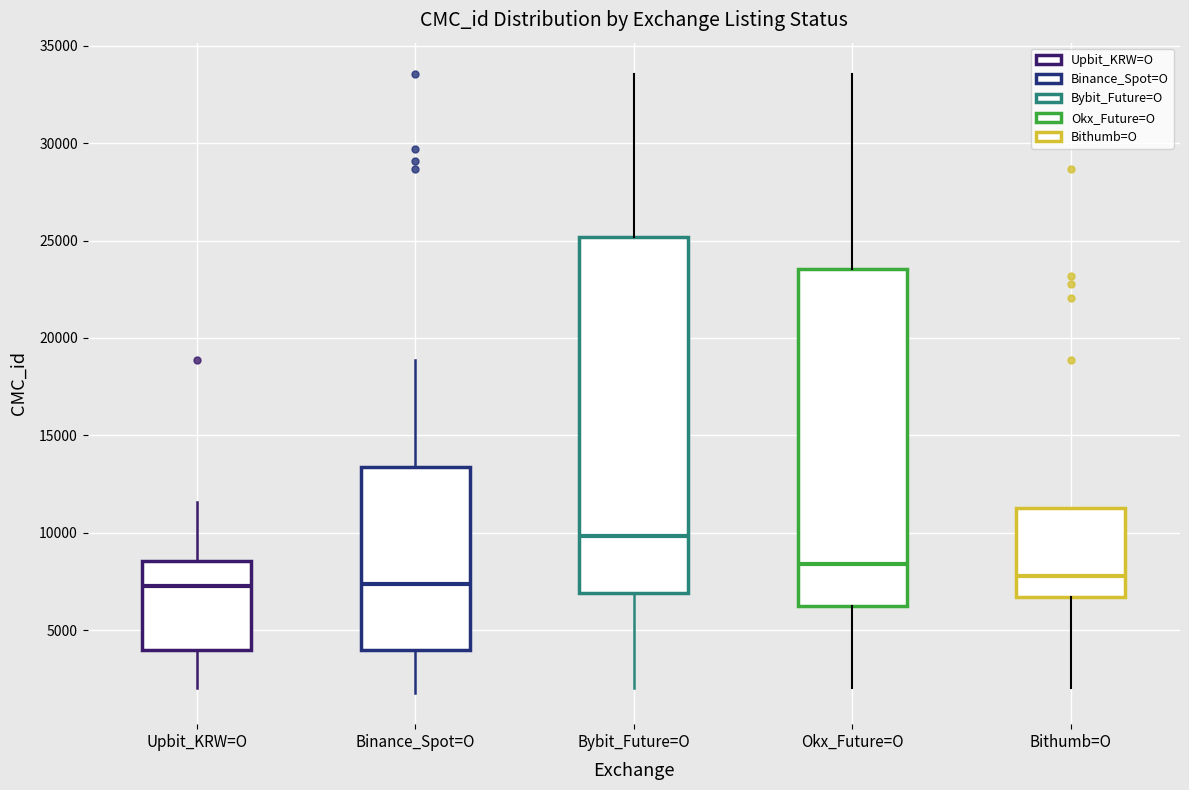

Where does the lower whisker of the box for Bithumb=O end on the y-axis? The values are not printed on the chart, so give them approximately, as read against the axis.

2000